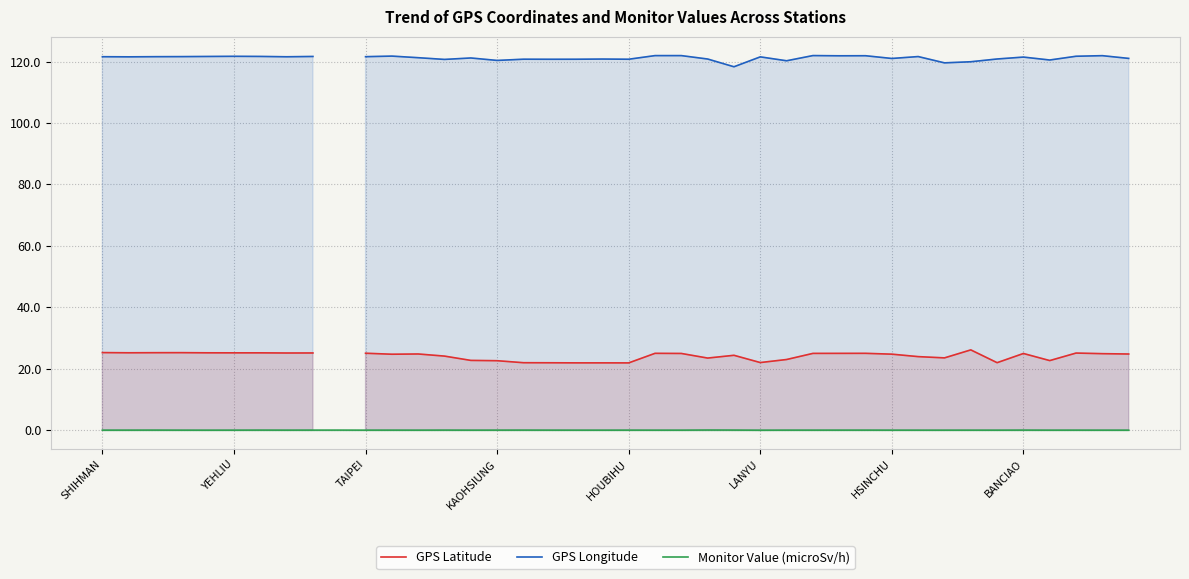

What is the difference between the maximum and minimum values in the GPS Longitude series?

3.6